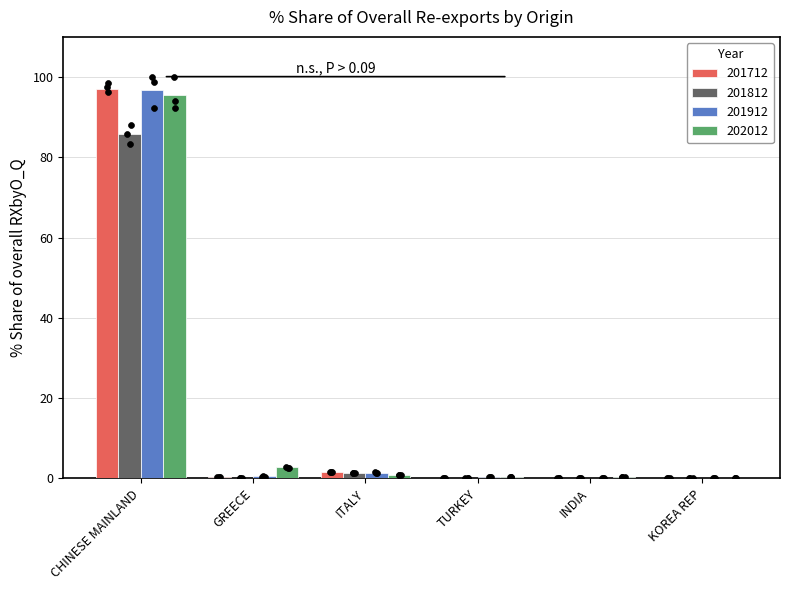

At which category is the sum across all series the highest?

CHINESE MAINLAND